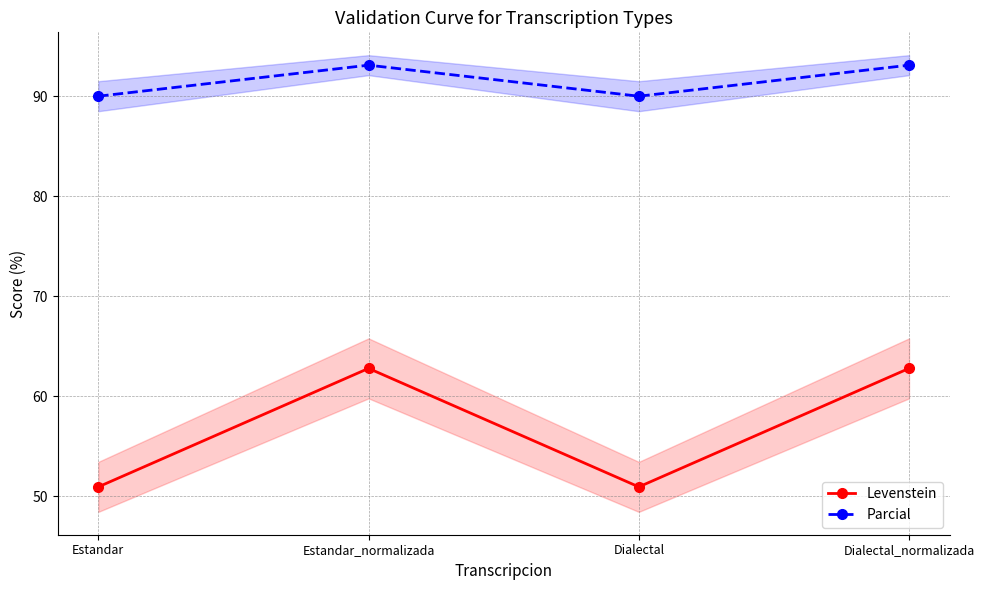

What is the greatest value displayed?

93.1